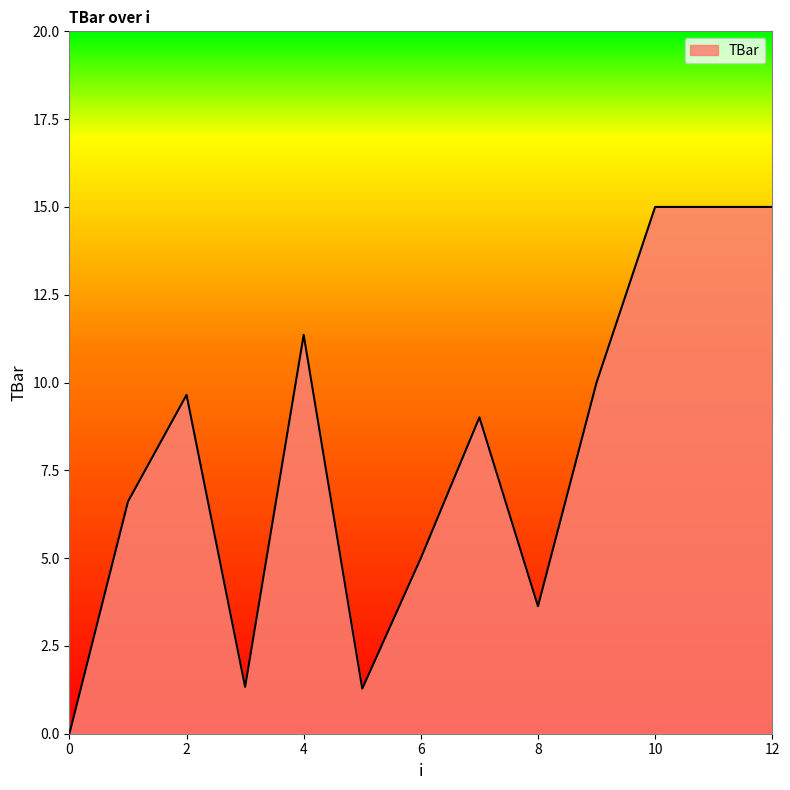

What is the maximum value shown in the chart?

15.0